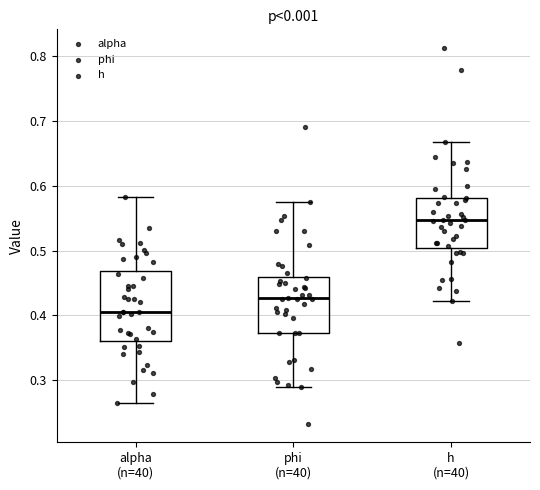

Comparing the boxes themselves (not the whiskers), which one is the tallest?

alpha (n=40)